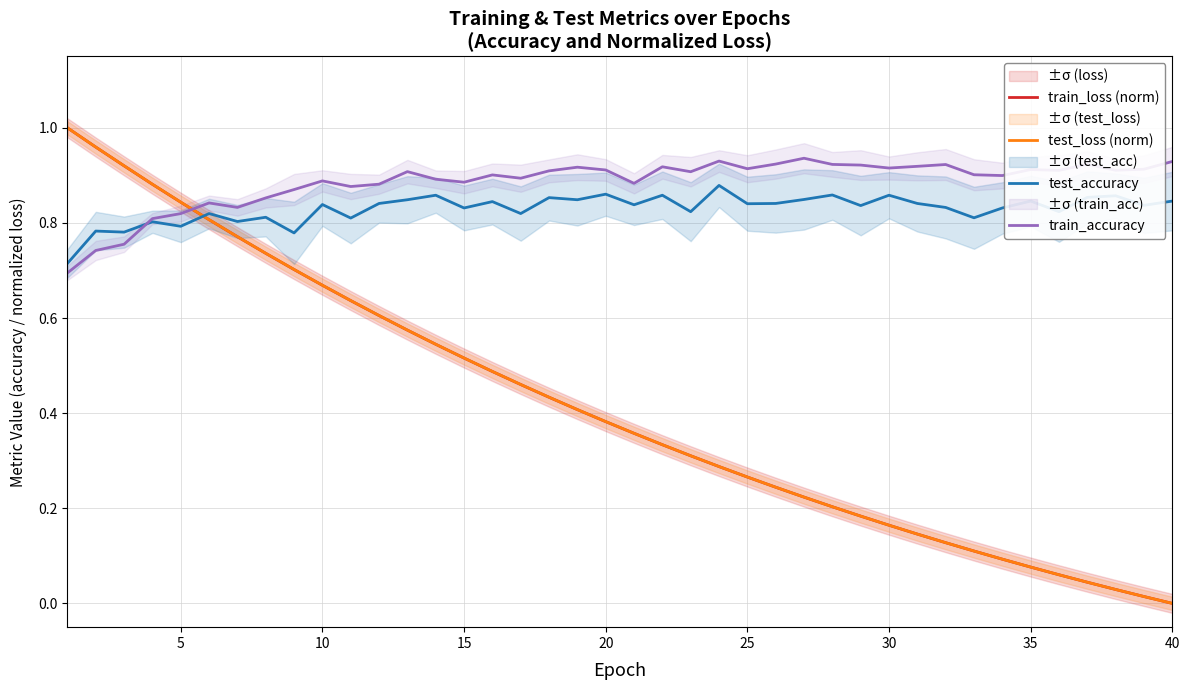

Which series has the largest total across all categories?

train_accuracy